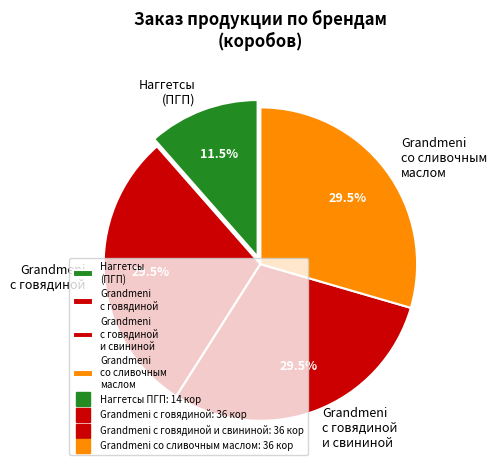

What is the smallest slice in the pie chart?

Наггетсы (ПГП)